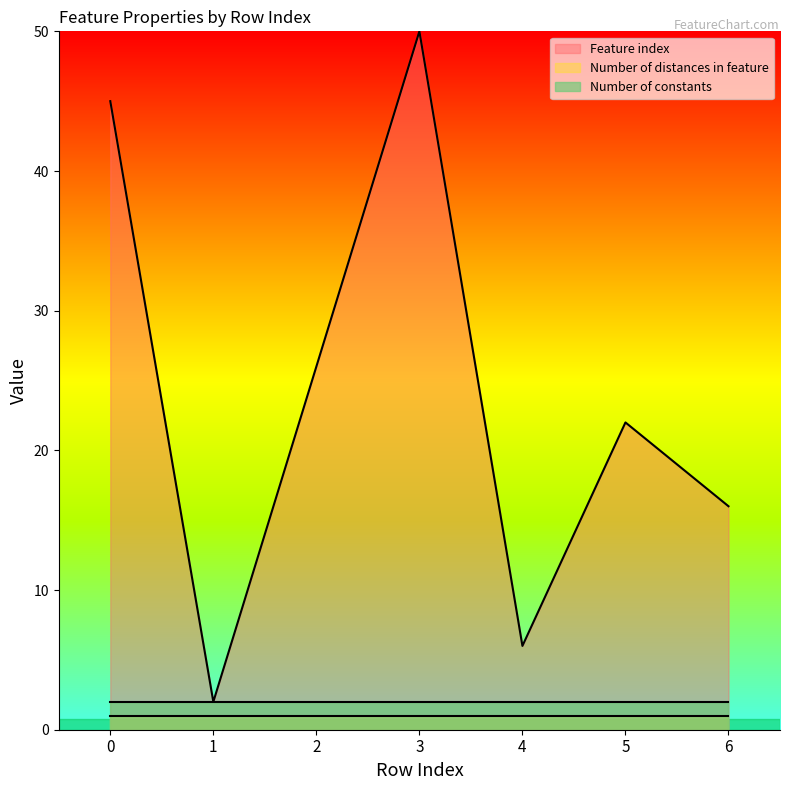

Reading left to right, what are all the values shown in this chart?

Feature index: 0=45	1=2	2=26	3=50	4=6	5=22	6=16
Number of distances in feature: 0=1	1=1	2=1	3=1	4=1	5=1	6=1
Number of constants: 0=2	1=2	2=2	3=2	4=2	5=2	6=2